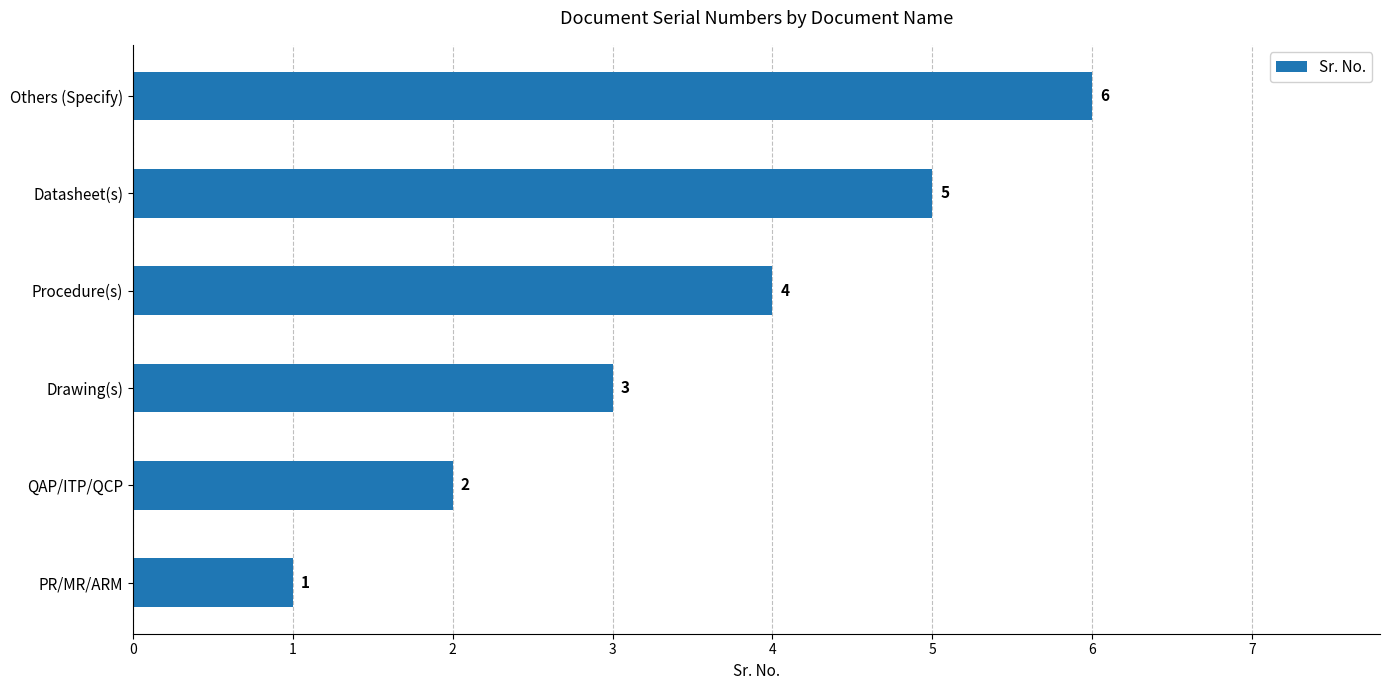

What is the ratio of the value at Procedure(s) to the value at Datasheet(s)?

0.8